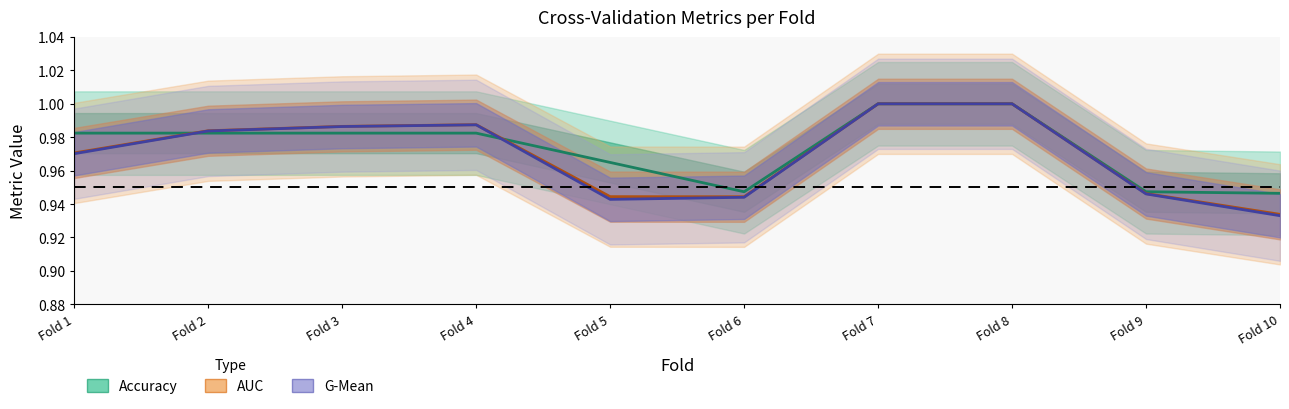

How many interior local peaks does the AUC series have?

1